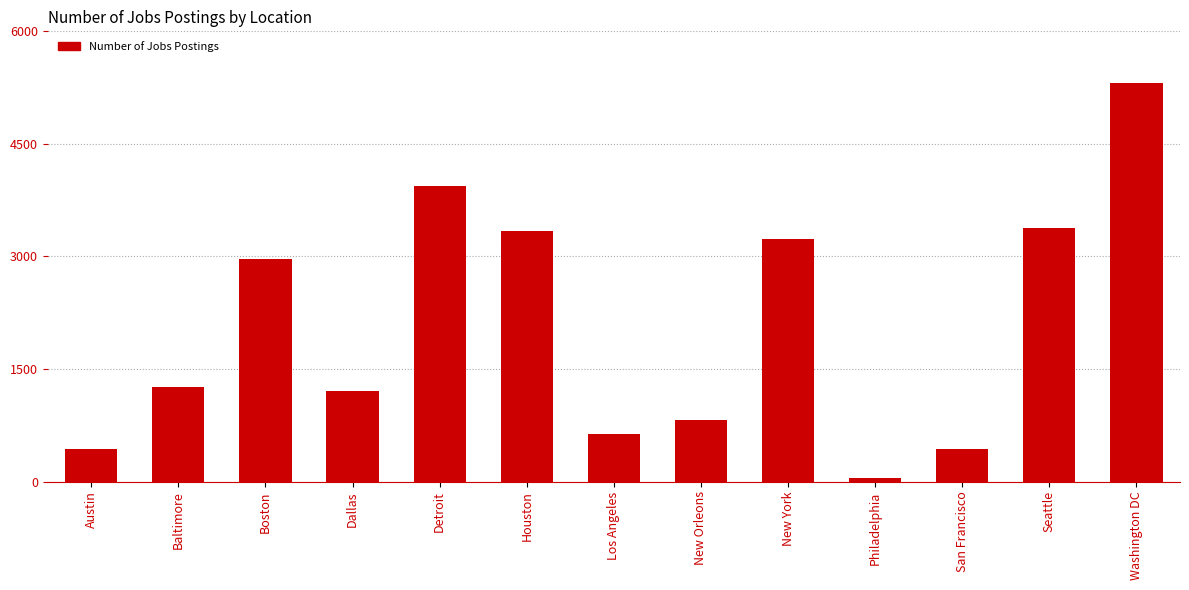

The value at New Orleons is 1307. True or false?

False